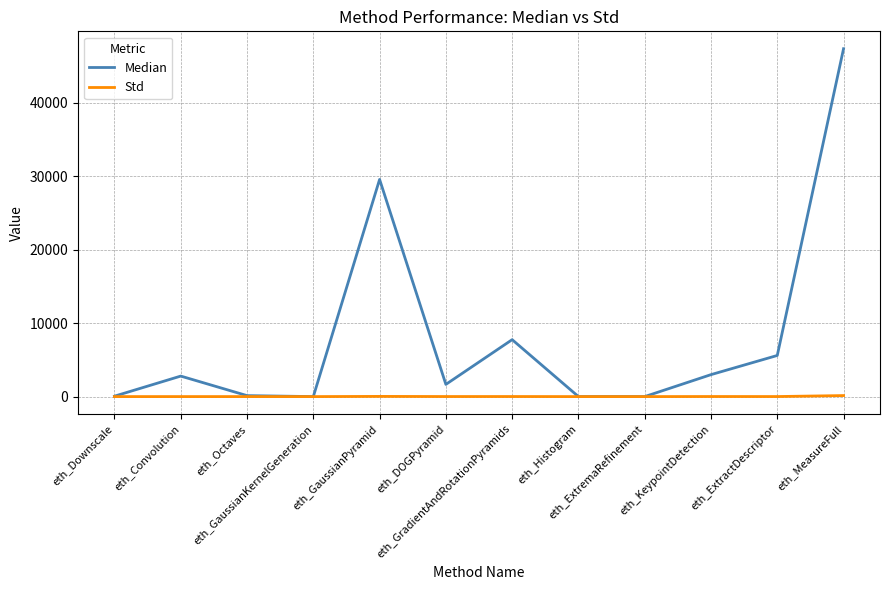

Which series has the largest range (max minus min)?

Median